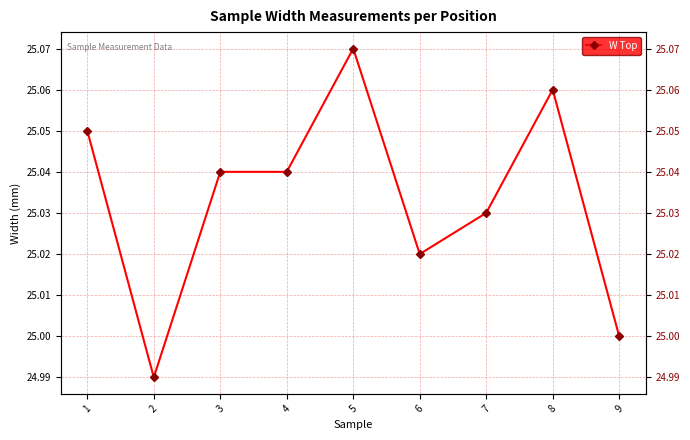

What is the difference between the maximum and second lowest values?

0.1